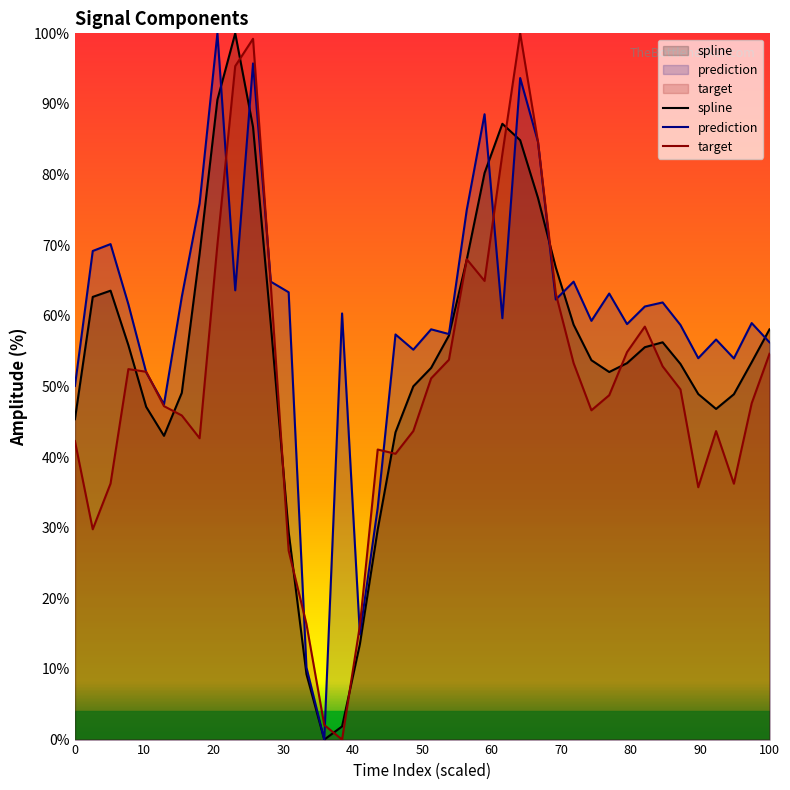

Rank the series by their average value, from lowest to highest.

target, spline, prediction